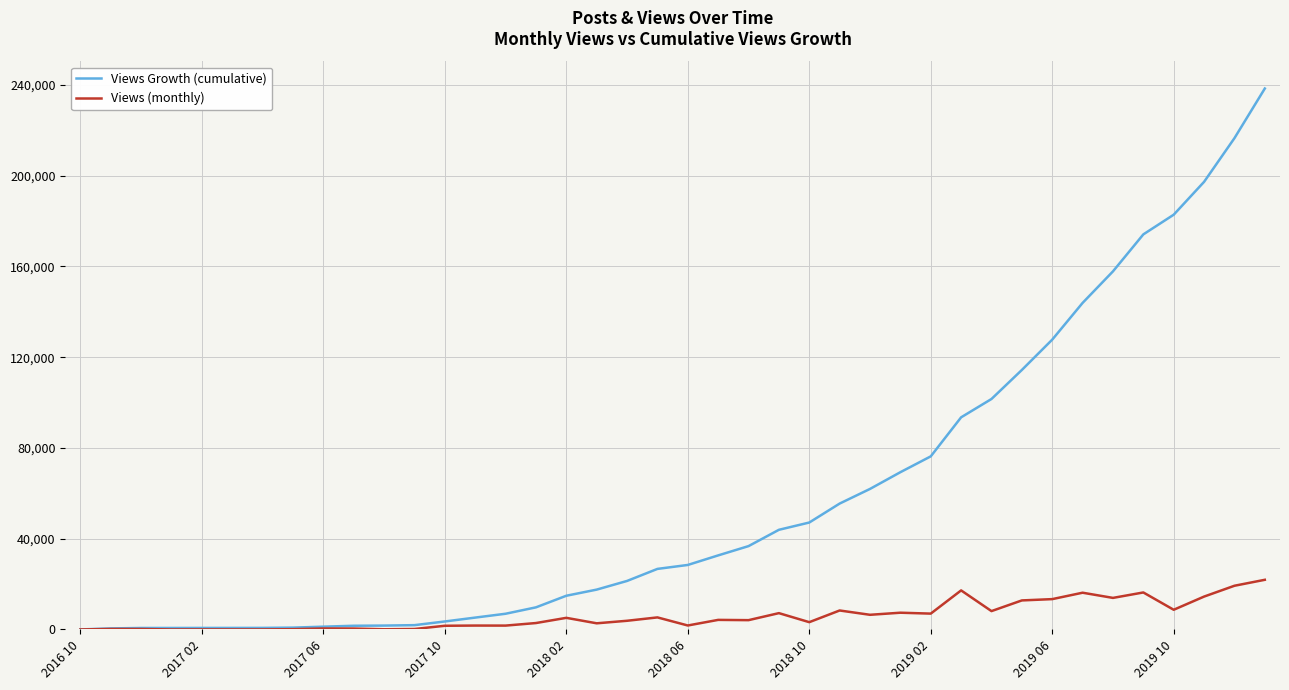

What is the average value of the Views Growth (cumulative) series?

57927